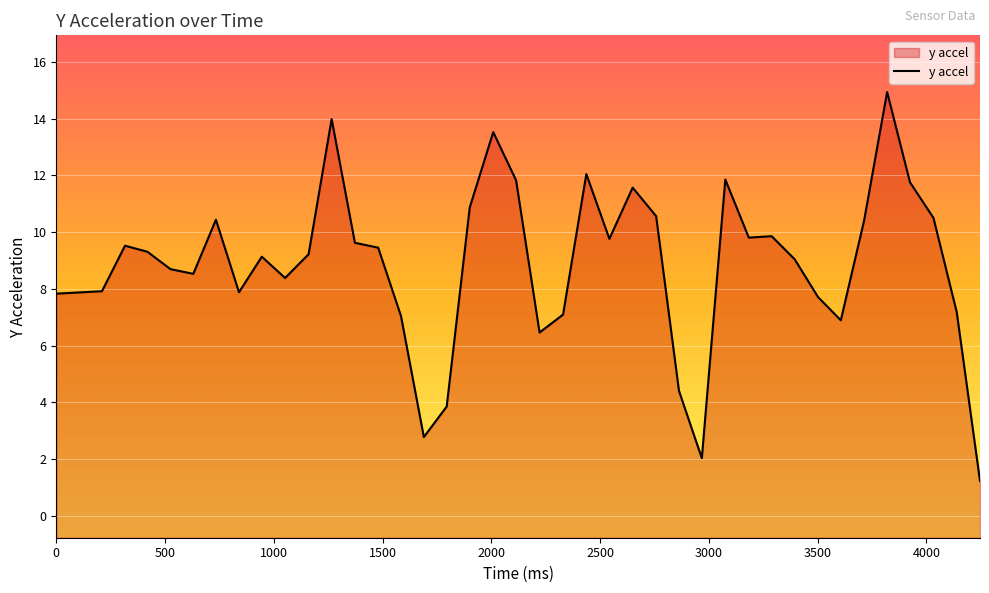

What is the approximate value at 3289.0?

9.9